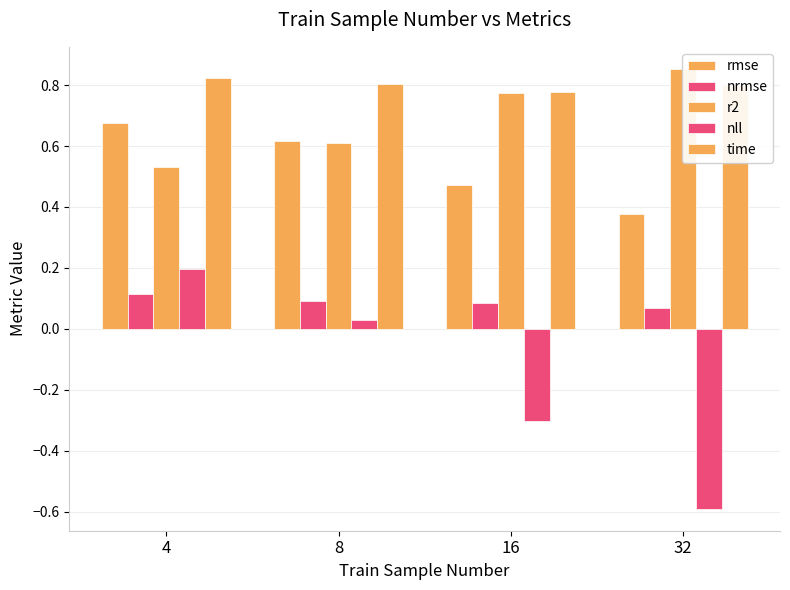

Which has a higher value, 32 or 8?

8